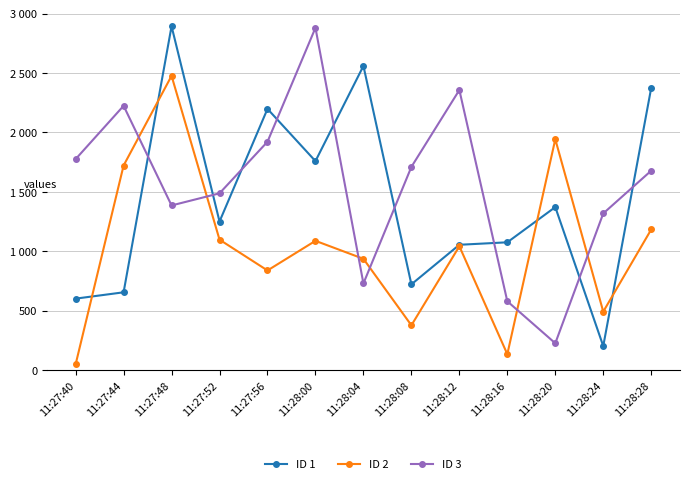

What is the total value across all series at 11:28:04?

4225.5